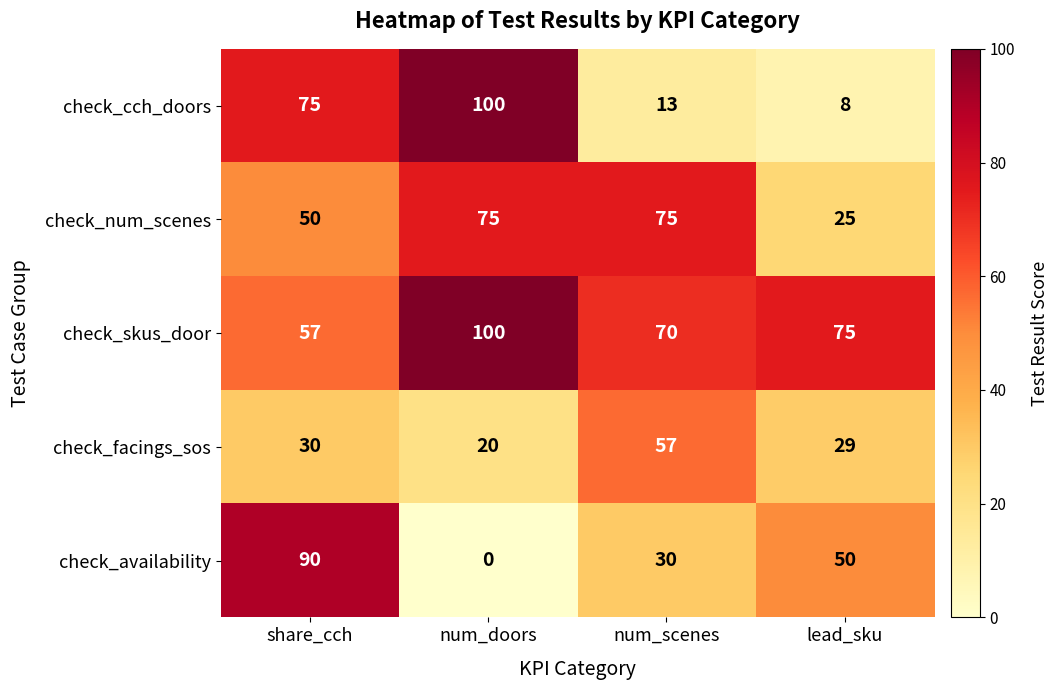

Which label corresponds to the smallest value in the chart?

num_doors